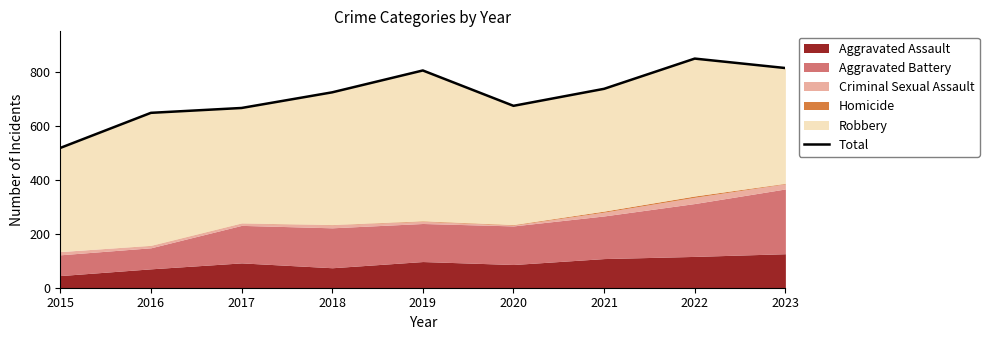

Rank the categories by value from highest to lowest.

2022, 2023, 2019, 2021, 2018, 2020, 2017, 2016, 2015